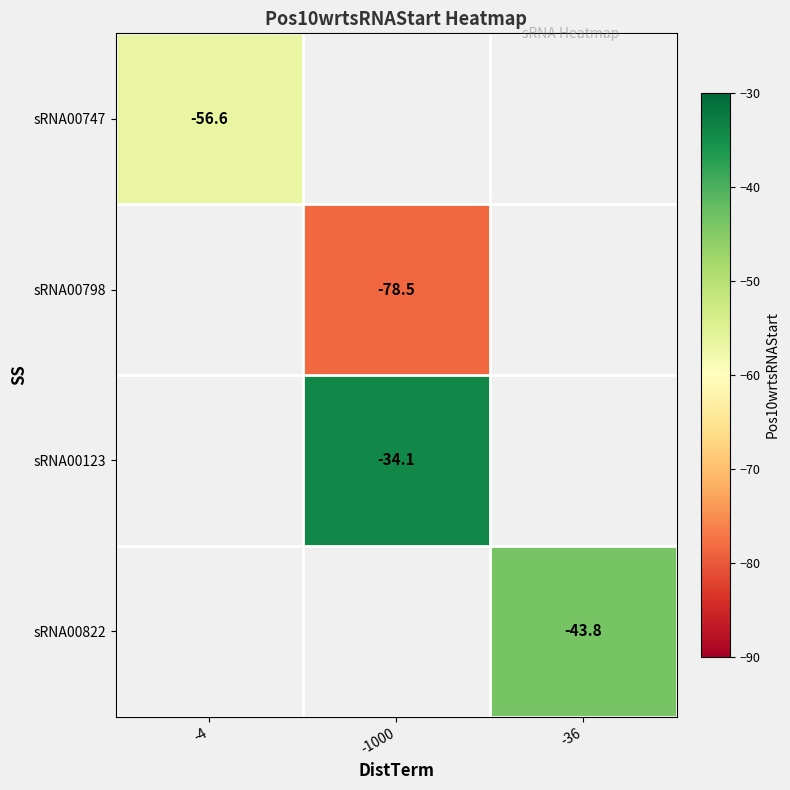

The sRNA00822 series shows -11.0 at -36. True or false?

False